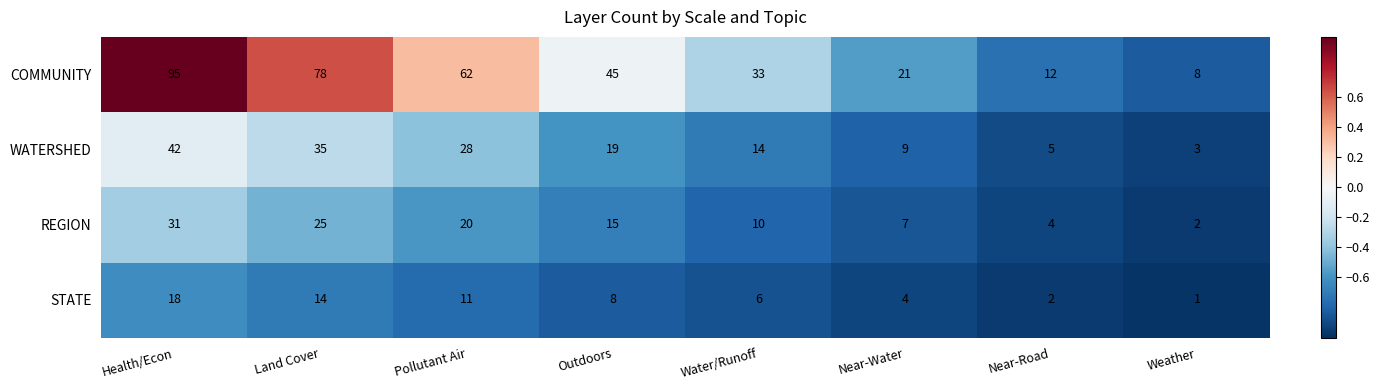

What is the average value of the STATE series?

8